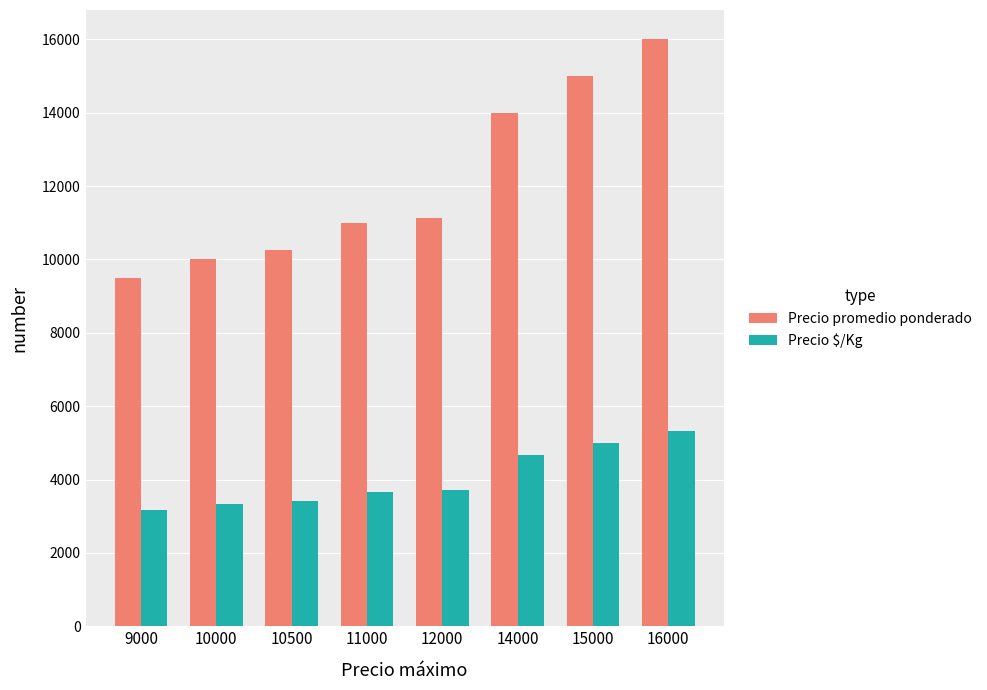

How many data points in Precio $/Kg are less than 3714?

4